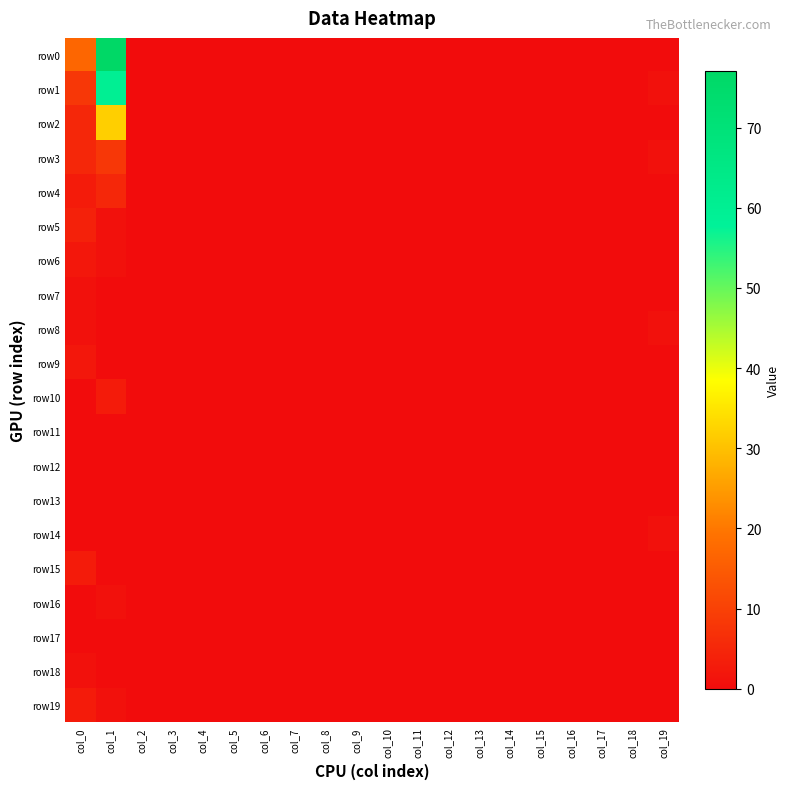

What is the maximum value shown in the chart?

77